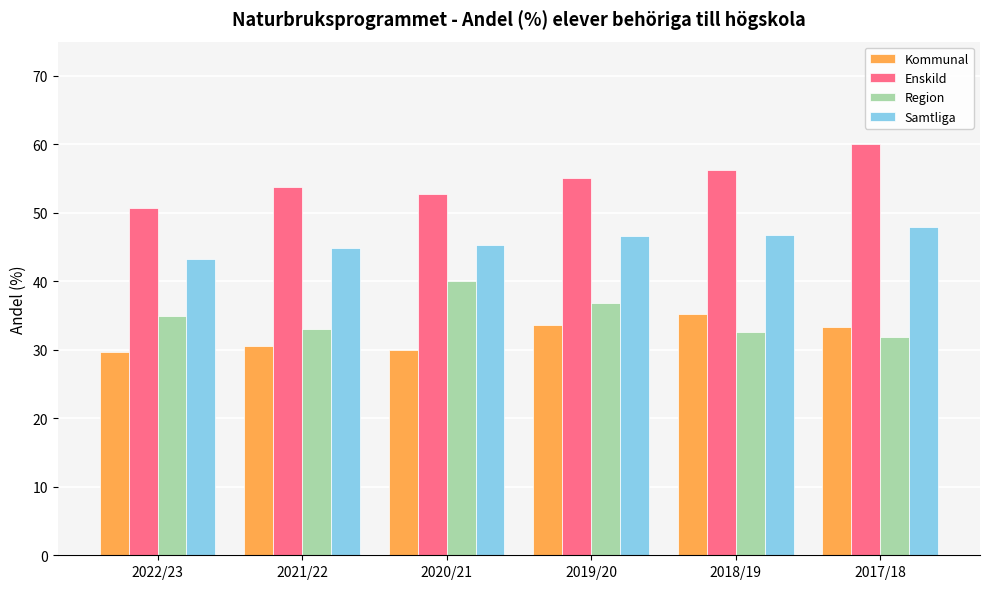

At which label does Region first exceed 34?

2022/23